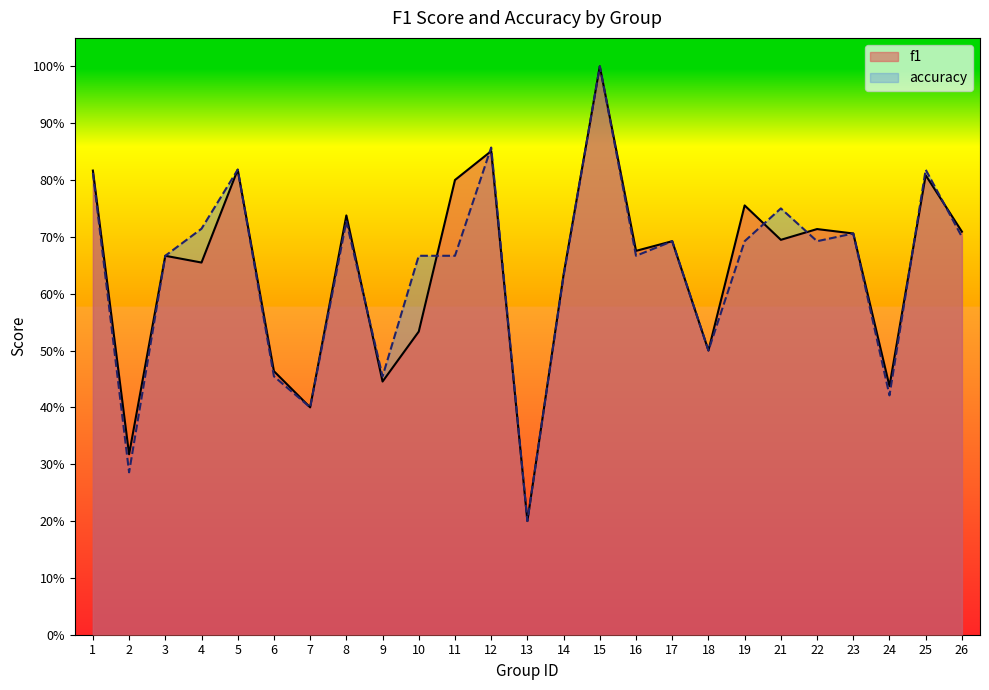

Is it true that accuracy equals 0.8 at 25?

True